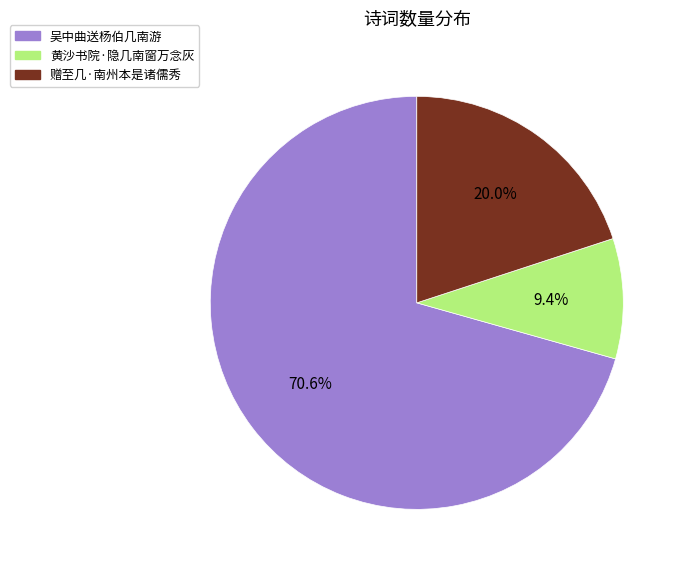

Combined, what portion of the pie is 黄沙书院·隐几南窗万念灰 and 赠至几·南州本是诸儒秀?

29.4%